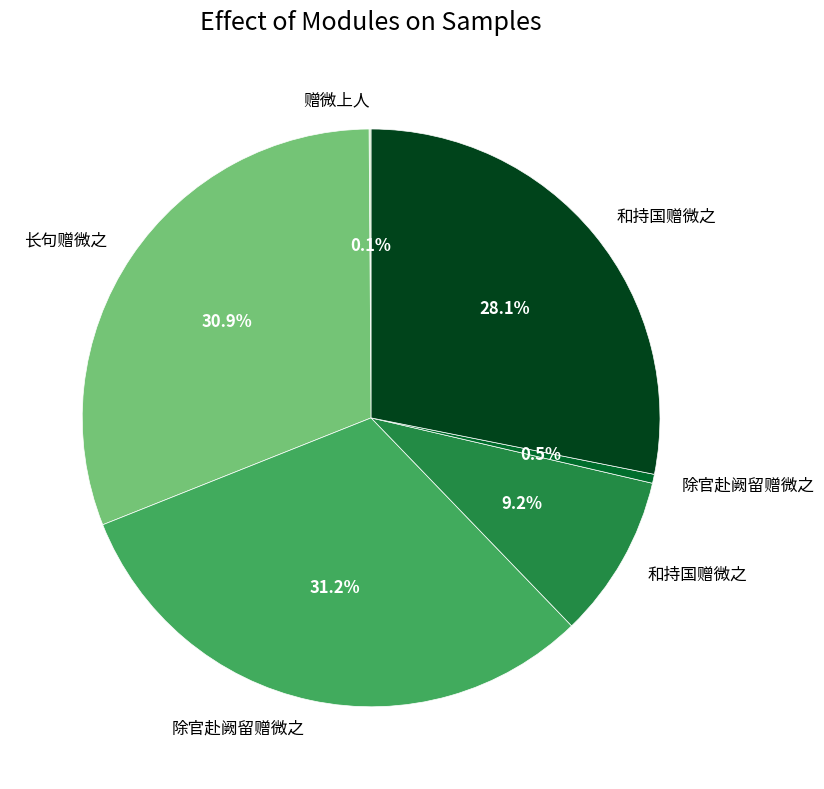

Does any single category account for the majority?

No